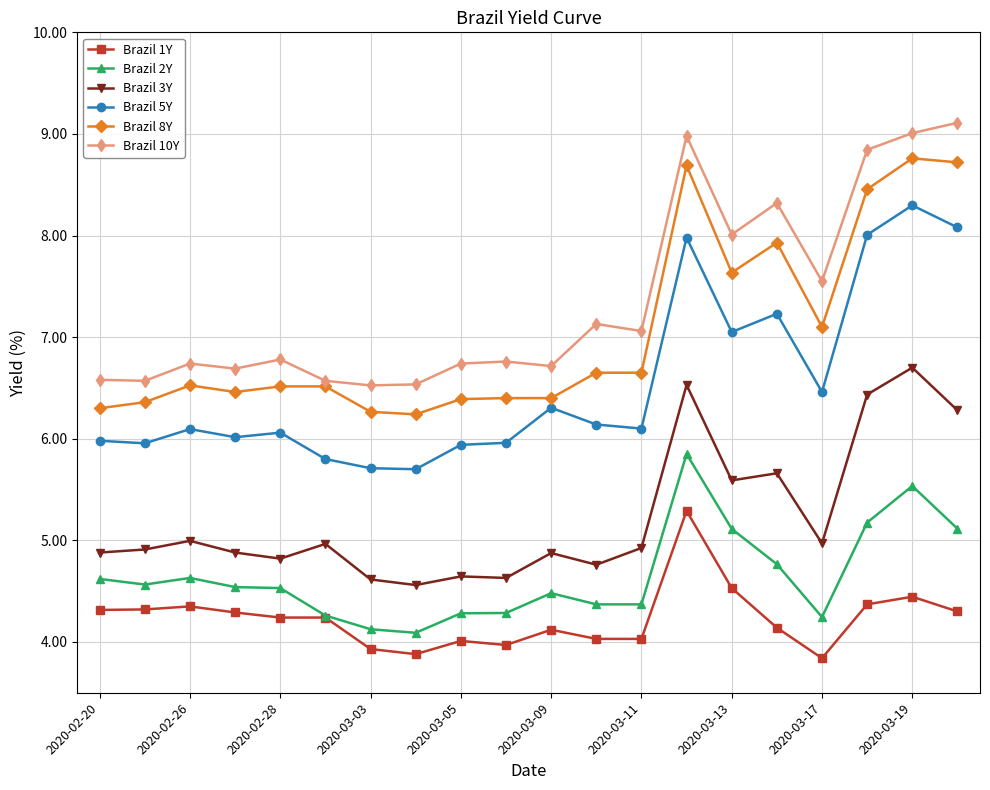

True or false: Brazil 2Y and Brazil 8Y cross at least once.

False